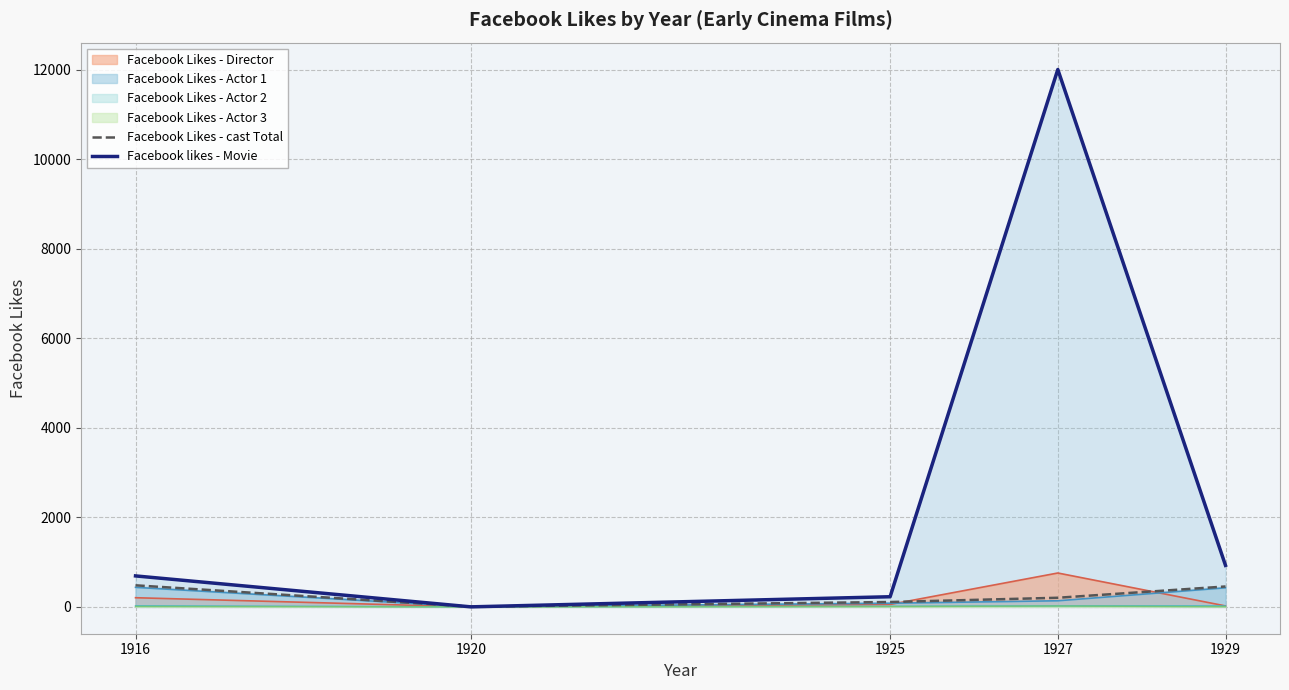

Reading left to right, what are all the values shown in this chart?

Facebook Likes - cast Total: 481	4	108	203	455
Facebook likes - Movie: 691	0	226	12000	926